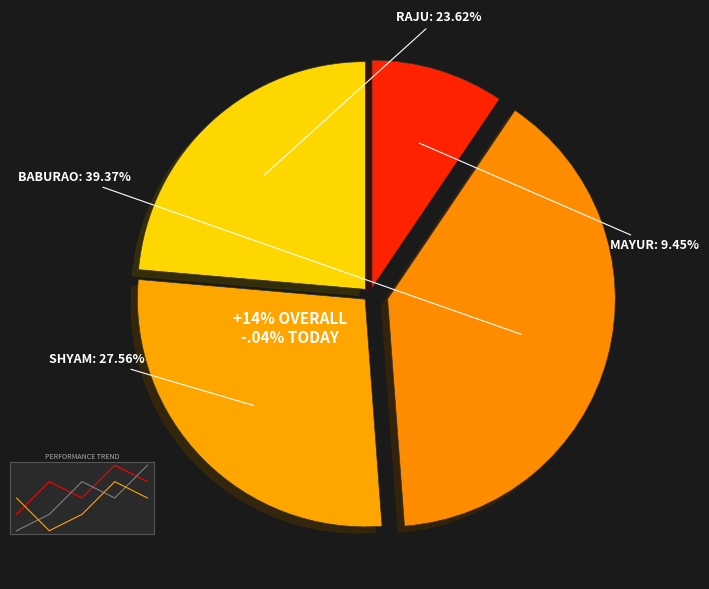

Which category has the biggest portion of the pie?

baburao